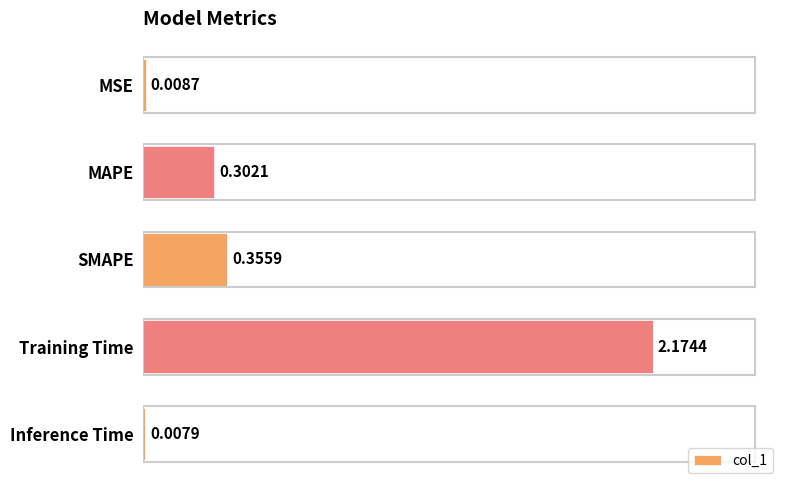

What is the sum of all values?

2.8